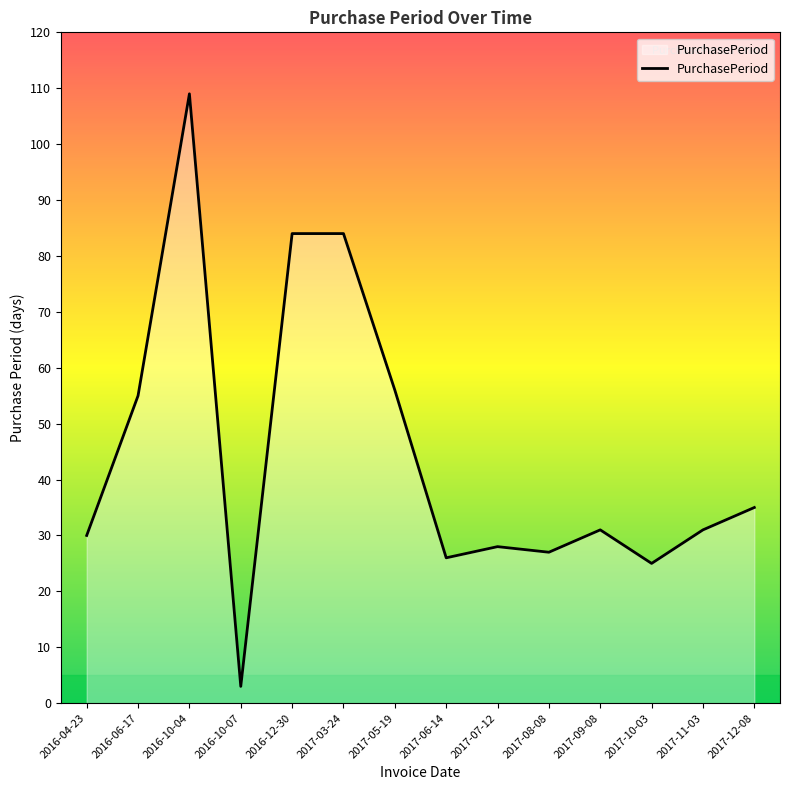

Approximately how many times larger is the value at 2017-06-14 compared to 2016-06-17?

0.5